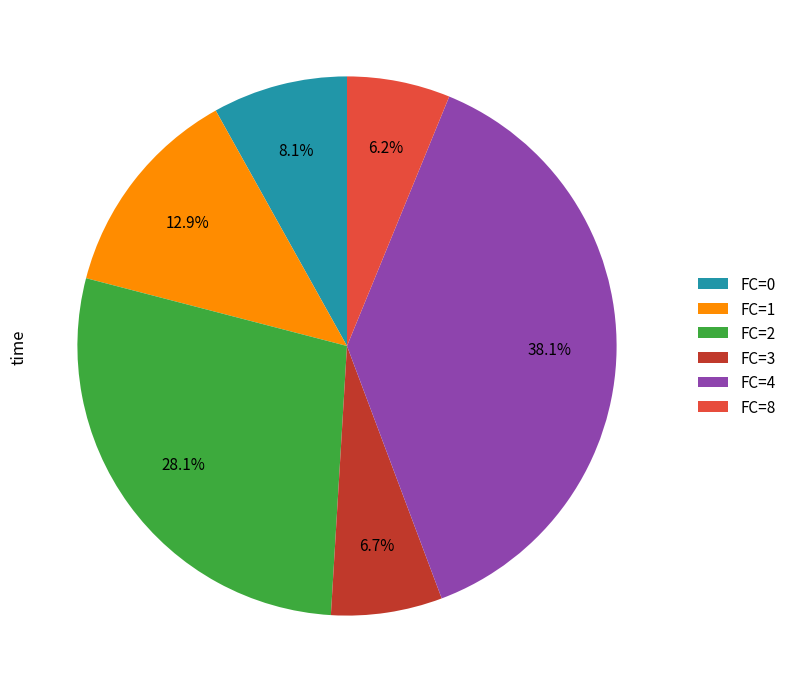

What is the ratio of the value at FC=0 to the value at FC=3?

1.2